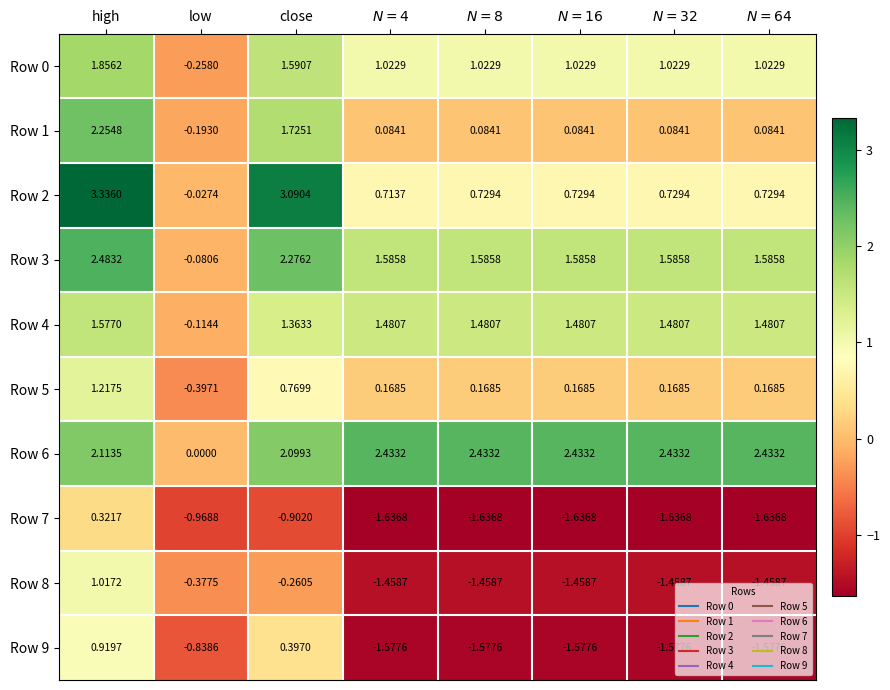

At which category is the sum across all series the highest?

high